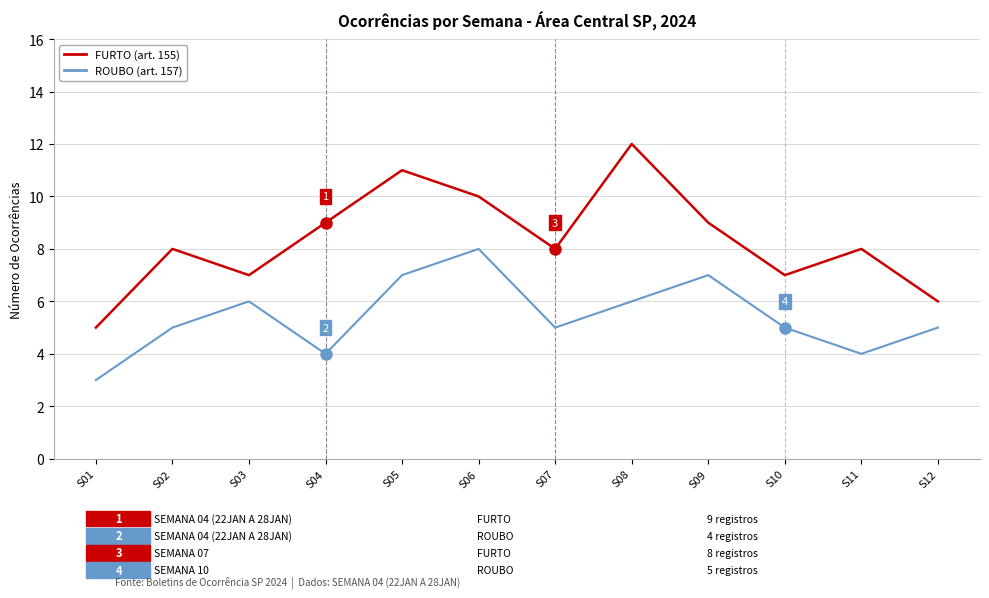

What is the maximum value shown in the chart?

12